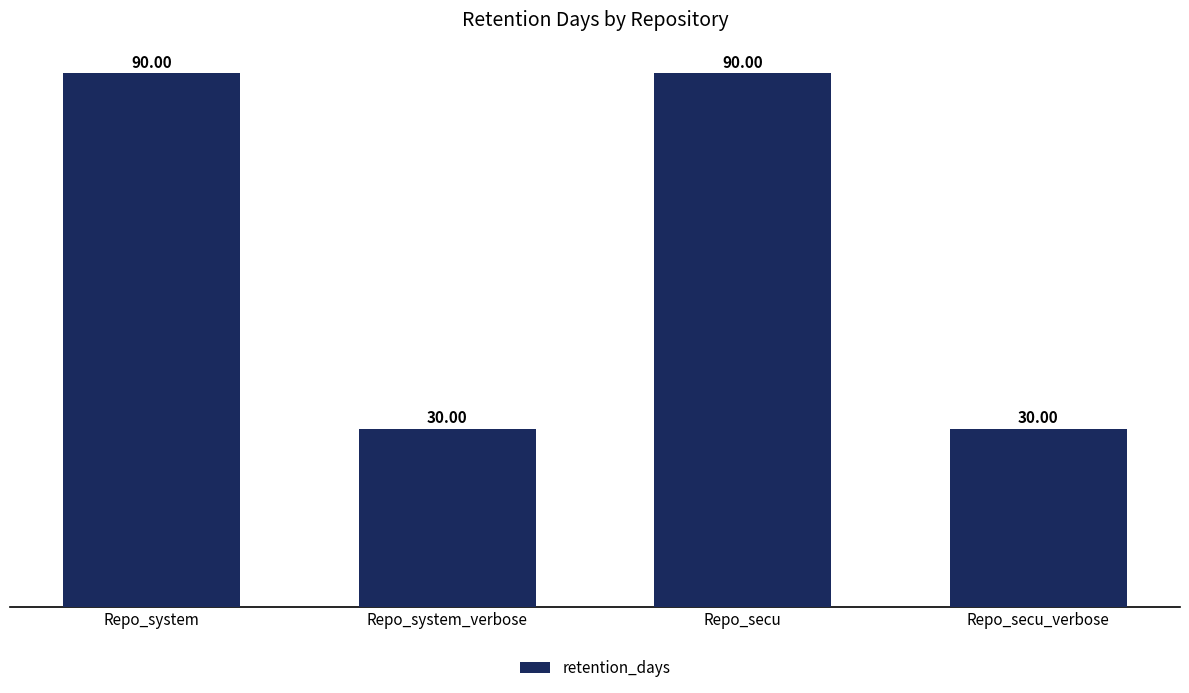

What is the greatest value displayed?

90